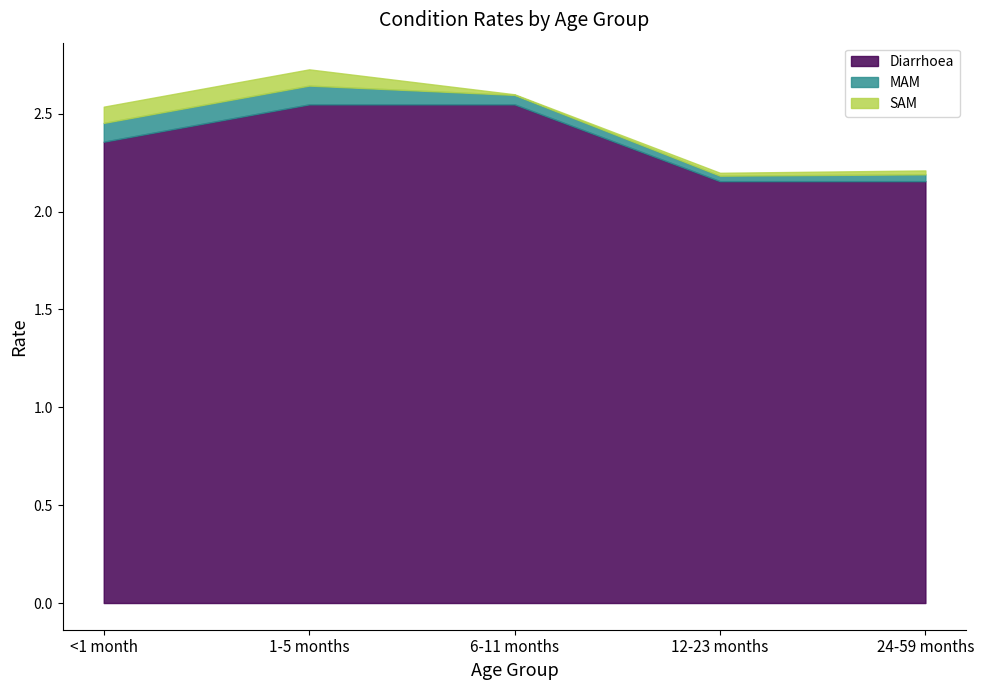

What is the difference between the highest and lowest values at <1 month?

2.3